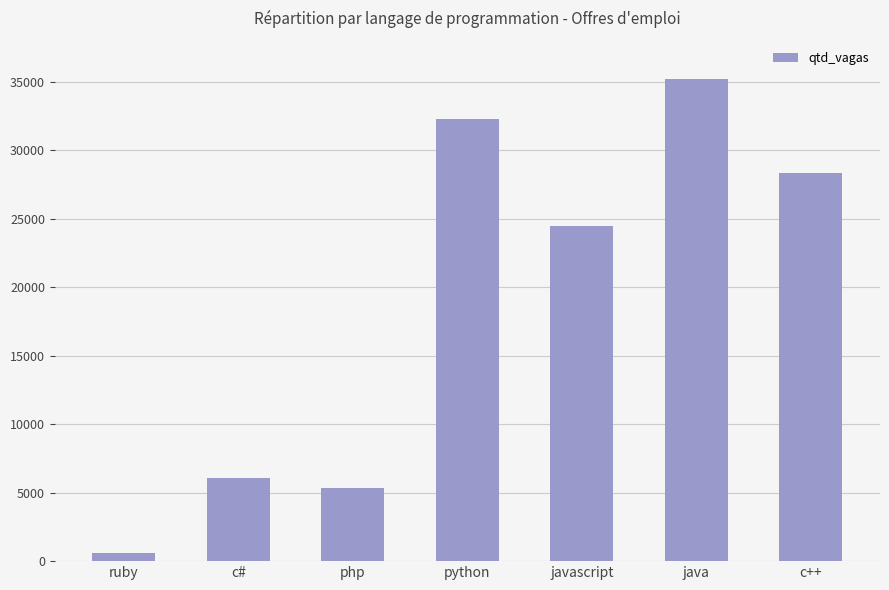

Where does the data first go above 24498?

python